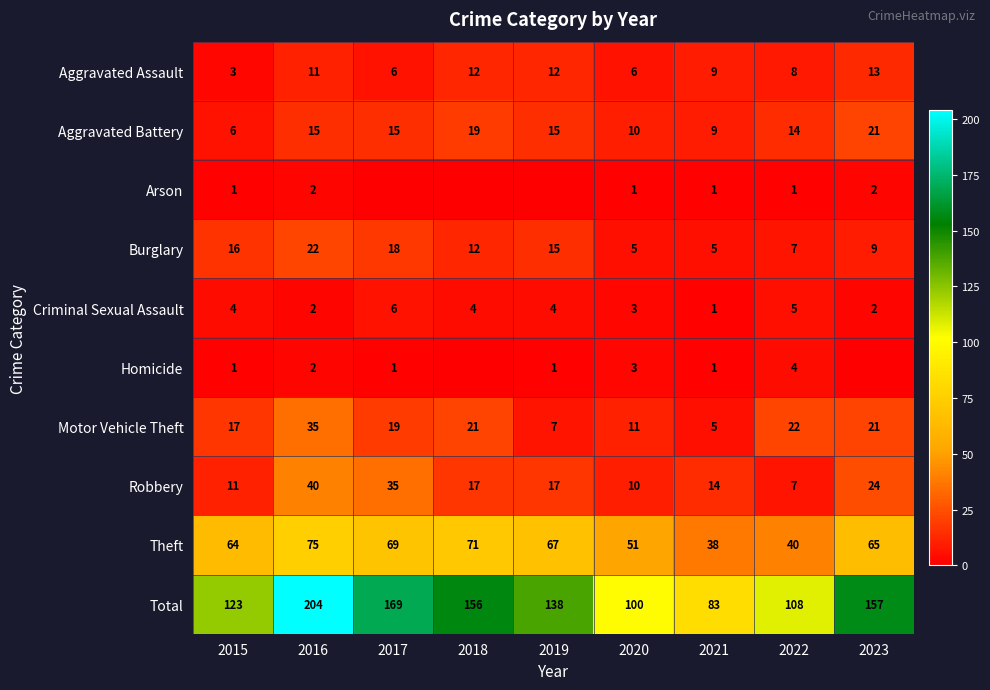

True or false: Motor Vehicle Theft has a value of 11 at 2020.

True